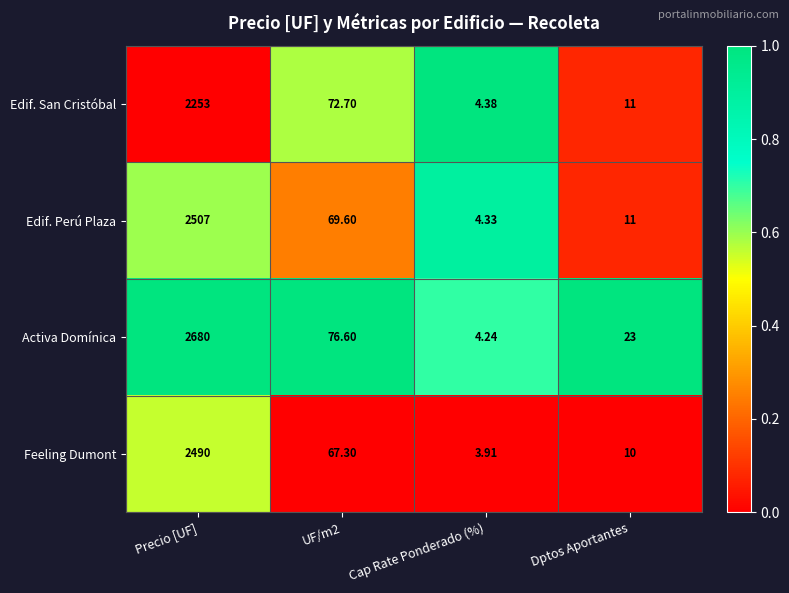

Is the value of Edif. Perú Plaza at Precio [UF] greater than the value of Edif. San Cristóbal at Precio [UF]?

Yes